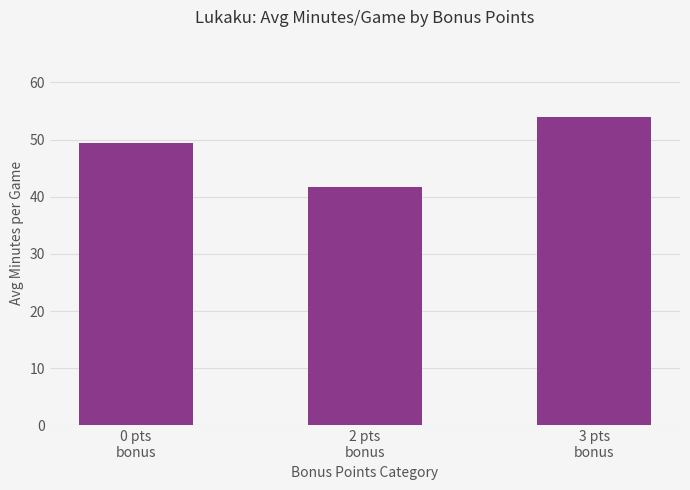

What position from the right is 2 pts
bonus?

2